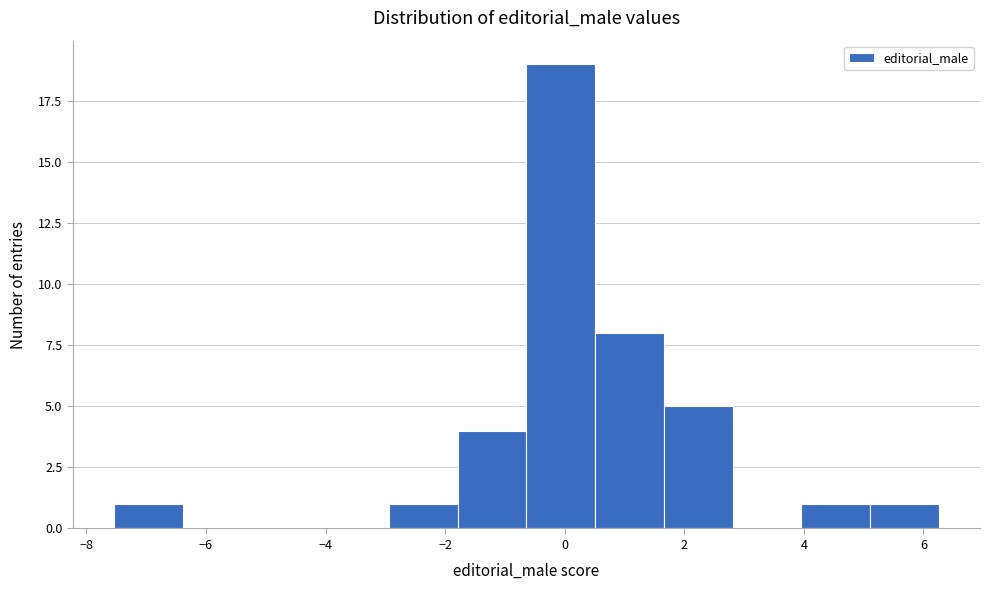

Which range on the x-axis has the tallest bar?

-0.6 to 0.6